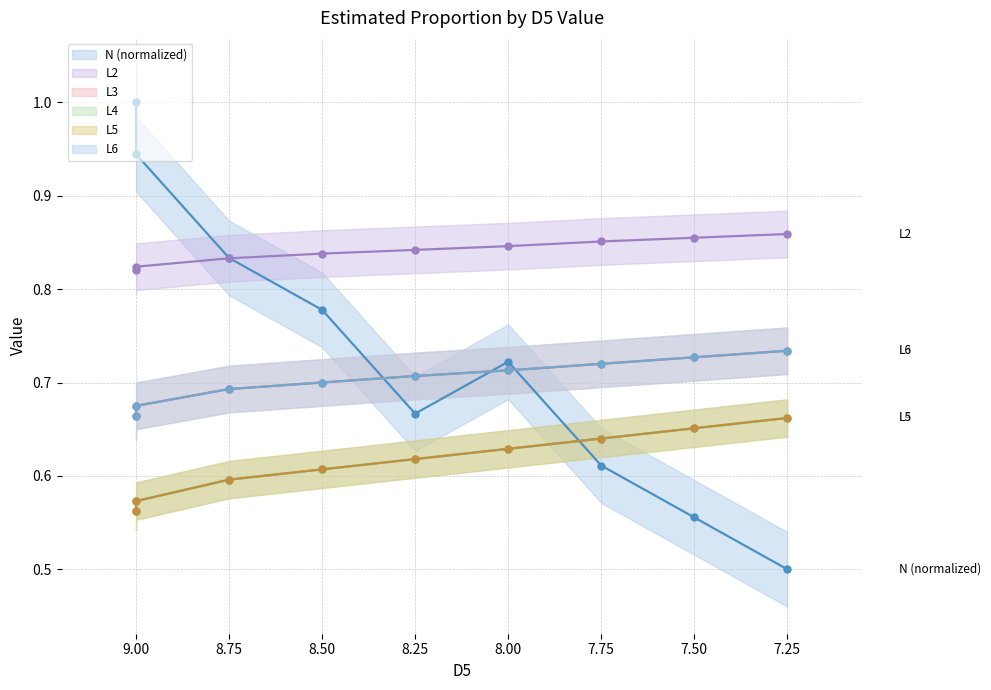

True or false: N has more than 0 interior local peaks.

True